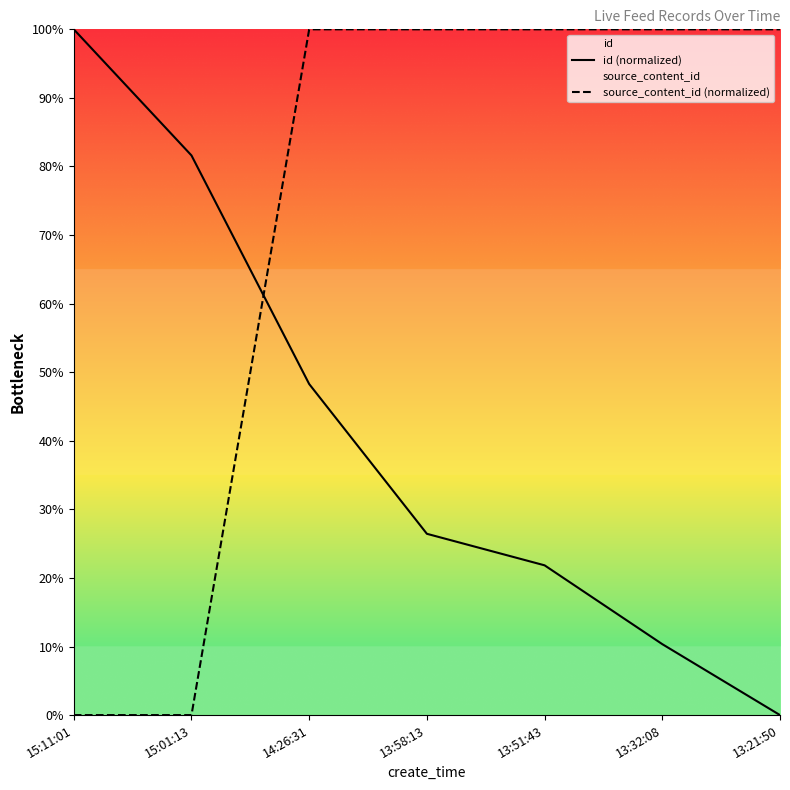

What is the total value across all series at 15:01:13?

0.8